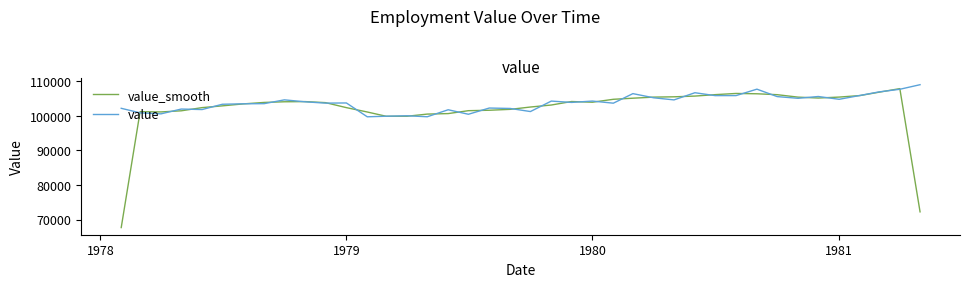

What is the maximum value shown in the chart?

109037.0